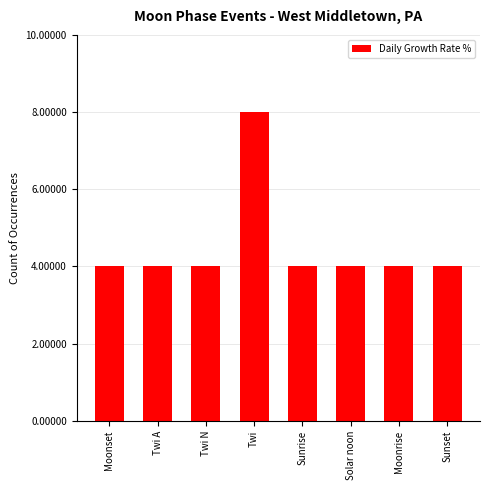

The chart shows a value of 4 at Moonrise. True or false?

True